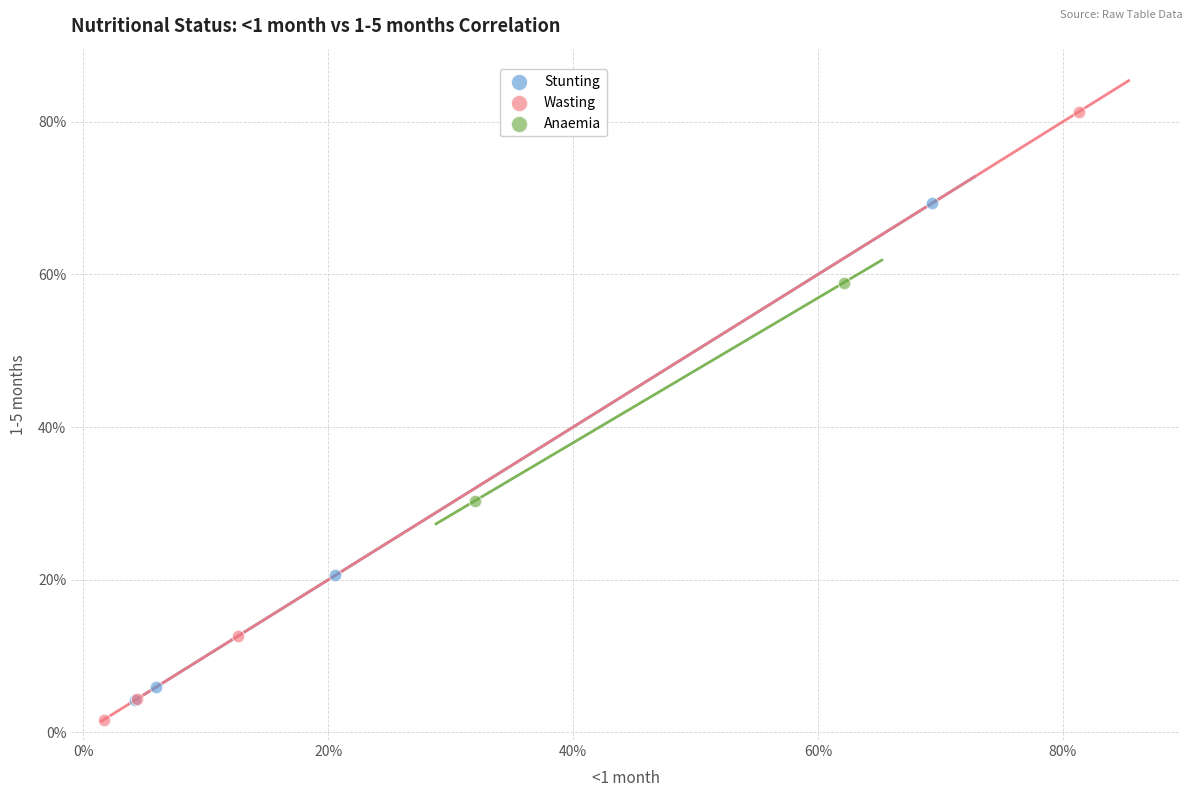

What are all the series names shown in the legend?

Stunting, Wasting, Anaemia